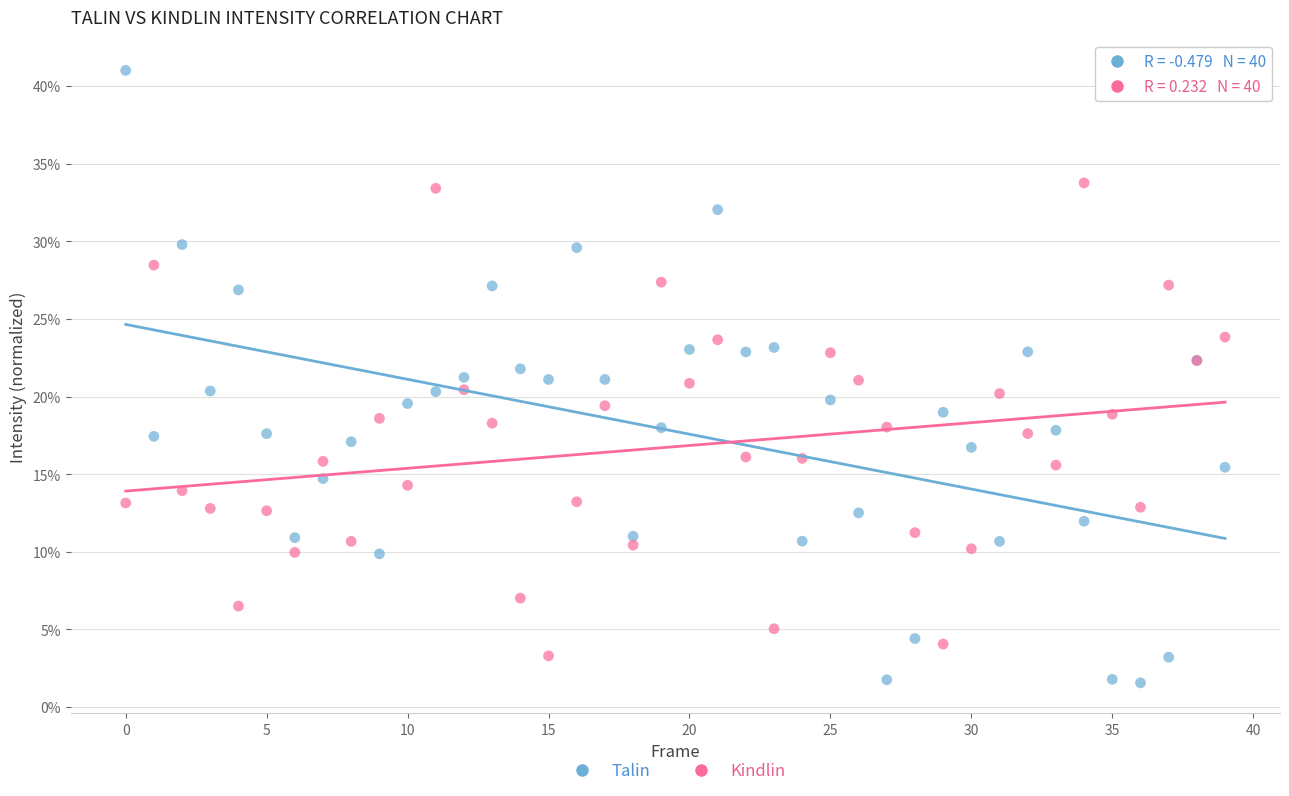

Which series has the largest Y range (max minus min)?

Talin